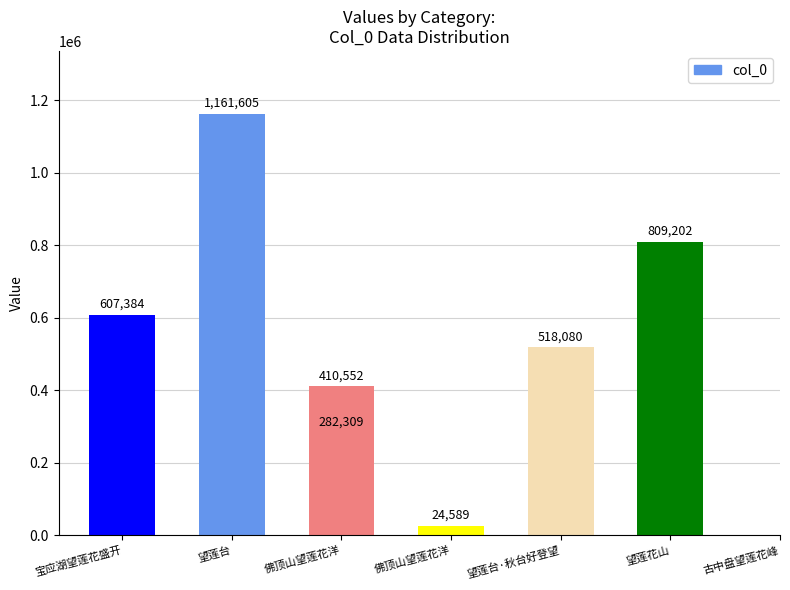

At which label is the value closest to 593097?

宝应湖望莲花盛开